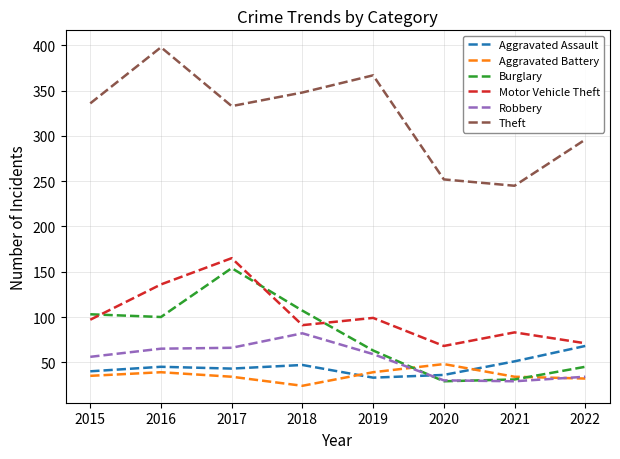

Which label corresponds to the smallest value in the chart?

2018